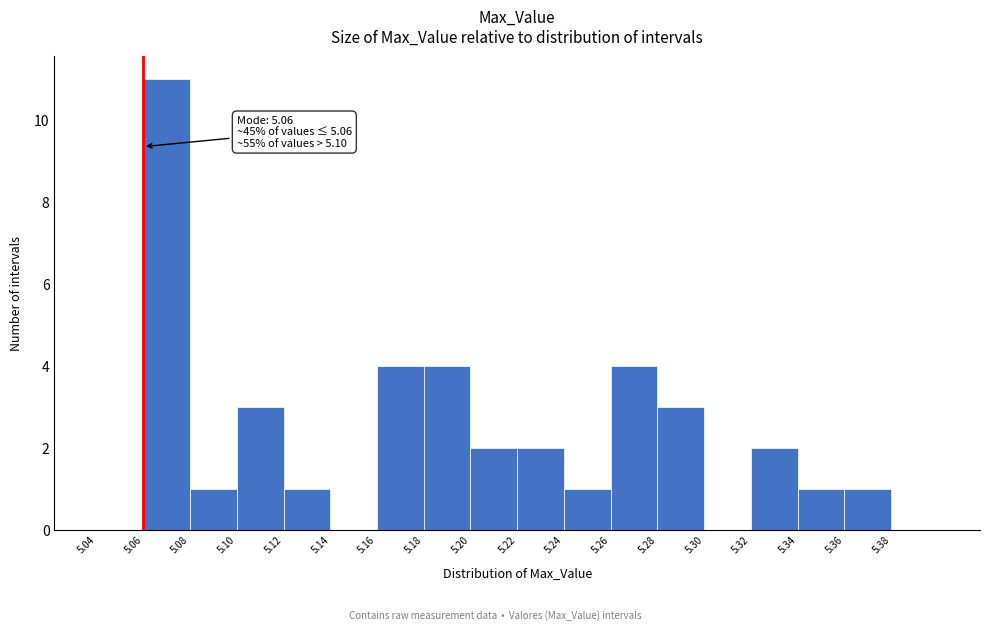

Which range on the x-axis has the tallest bar?

5.06 to 5.08